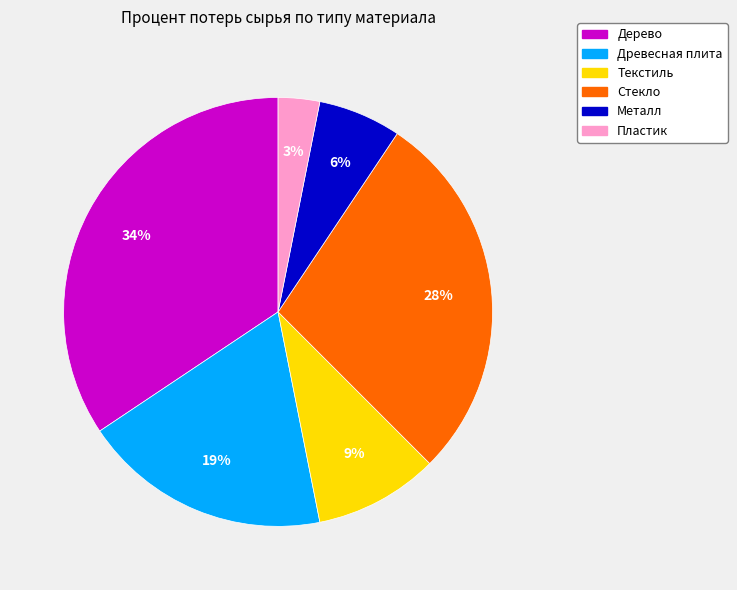

To the nearest percent, what portion does Стекло represent?

28%